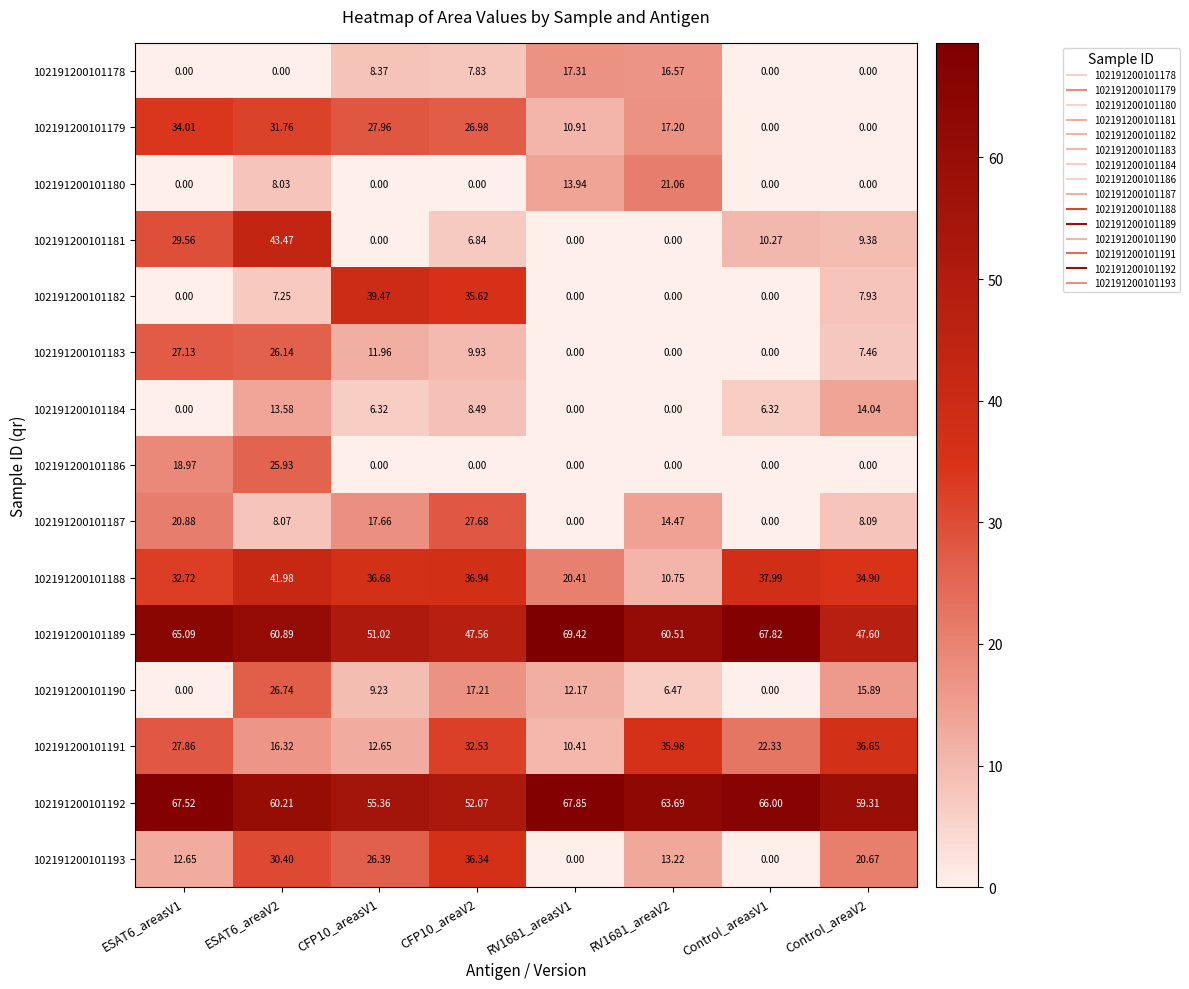

Which series has the largest range (max minus min)?

102191200101181